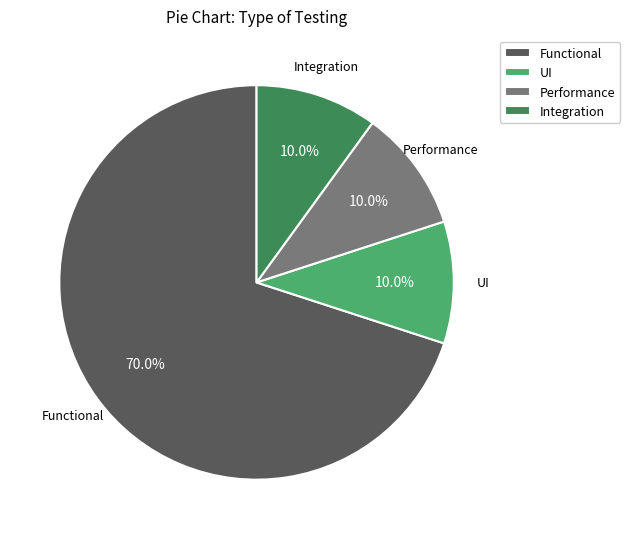

How many segments does this pie chart have?

4